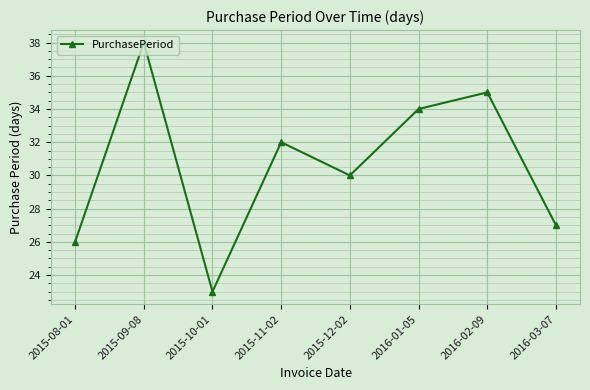

What is the label of the 1st point from the right?

2016-03-07